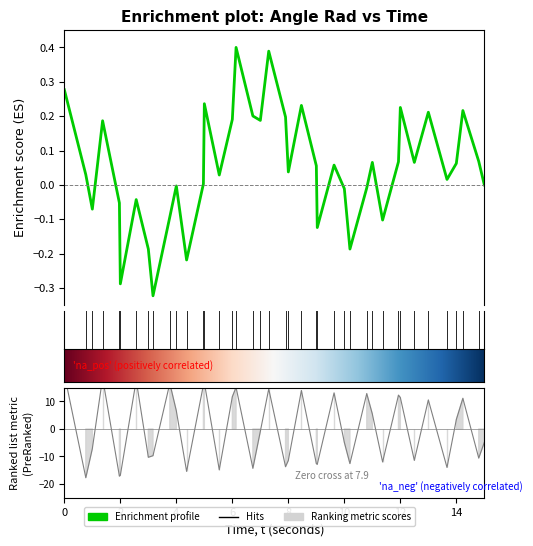

What is the difference between the maximum and minimum values?

37.7